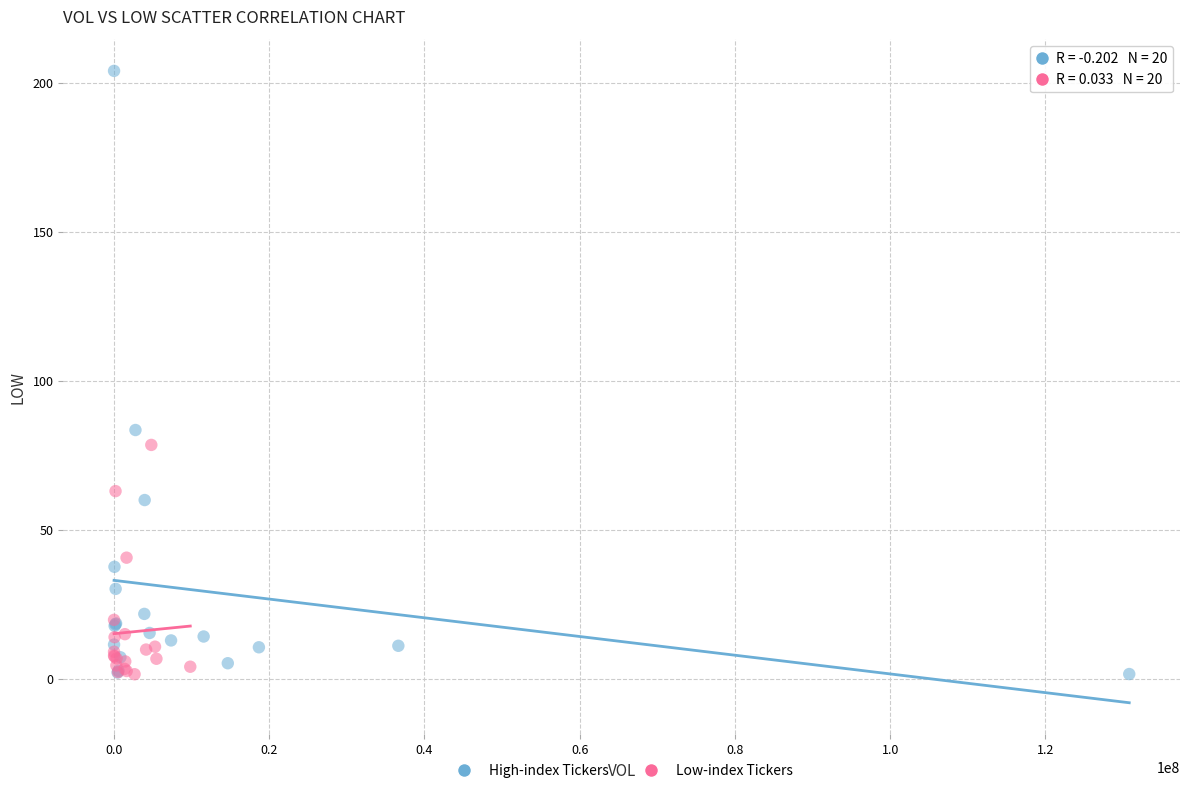

Which series reaches the maximum Y coordinate?

High-index Tickers